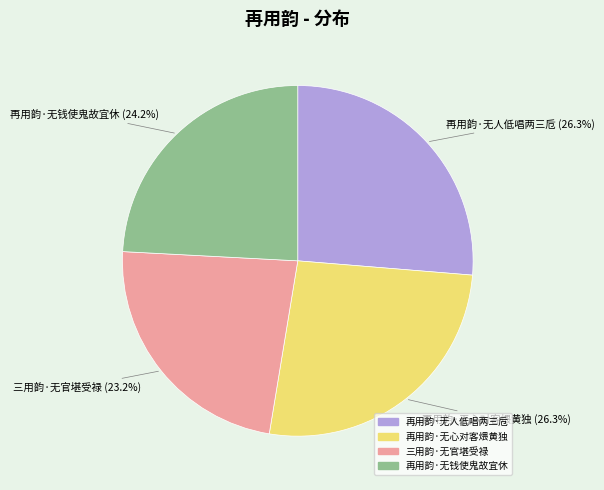

Is it true that 再用韵·无钱使鬼故宜休 is 24% of the pie?

True